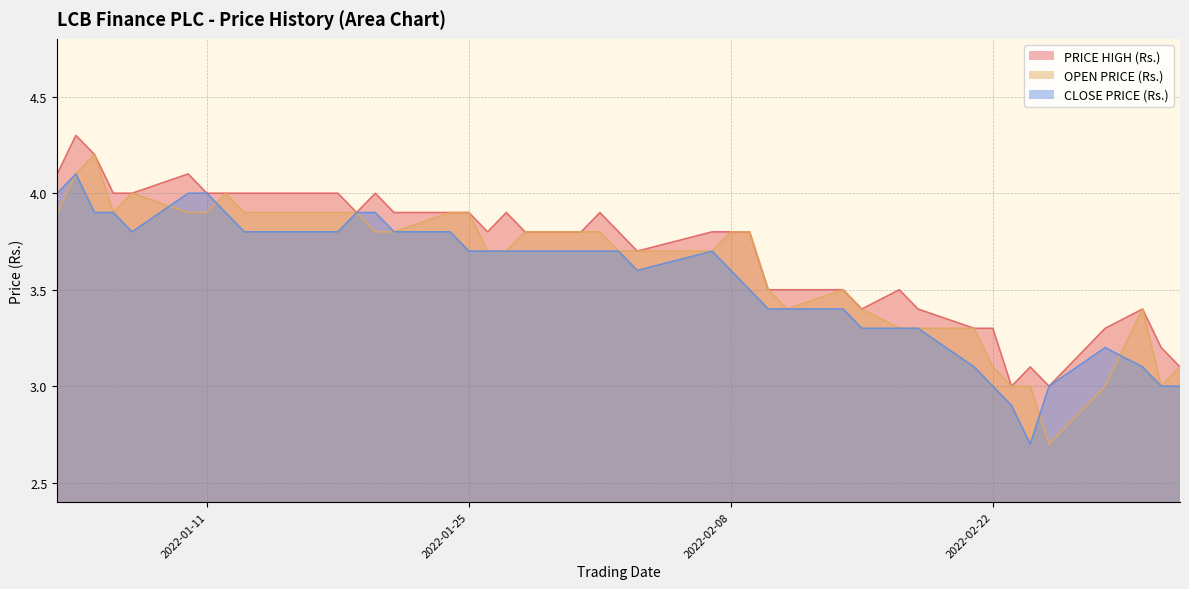

How many lines are shown in the chart?

3